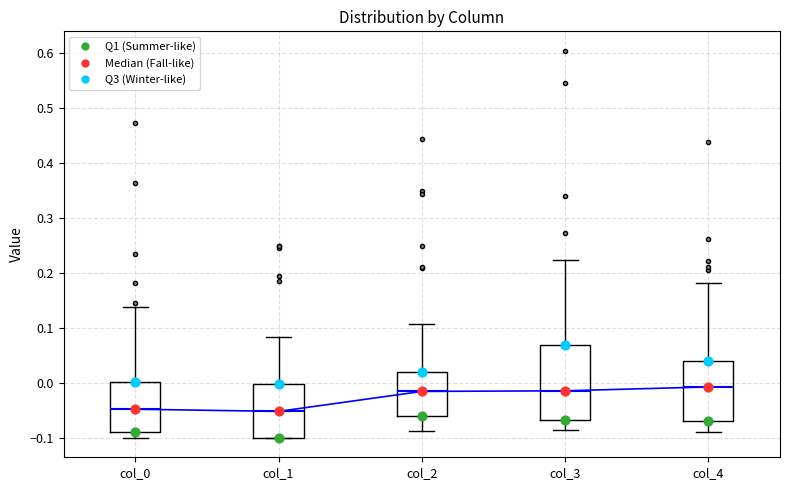

Comparing the boxes themselves (not the whiskers), which one is the tallest?

col_3